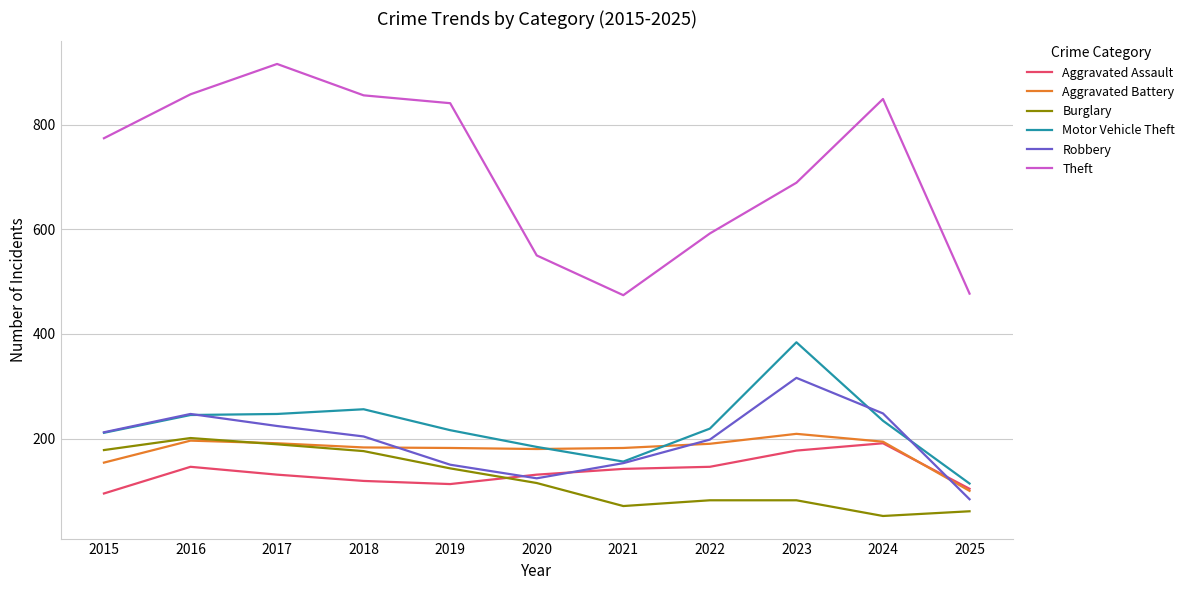

Between 2016 and 2017, which series saw the biggest shift?

Theft